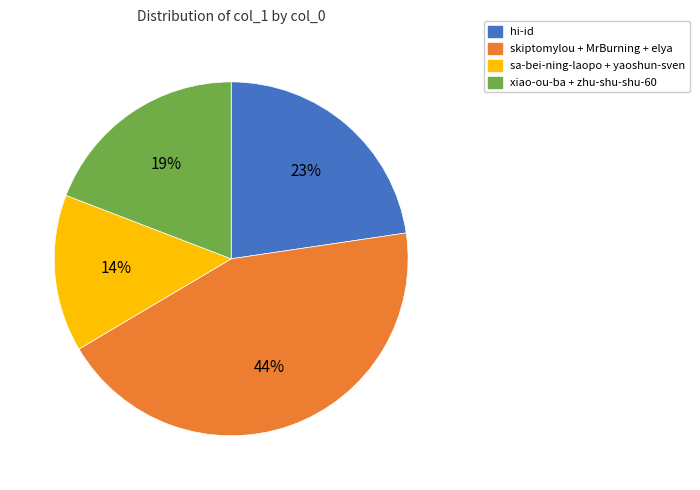

Count the number of slices in the pie.

4